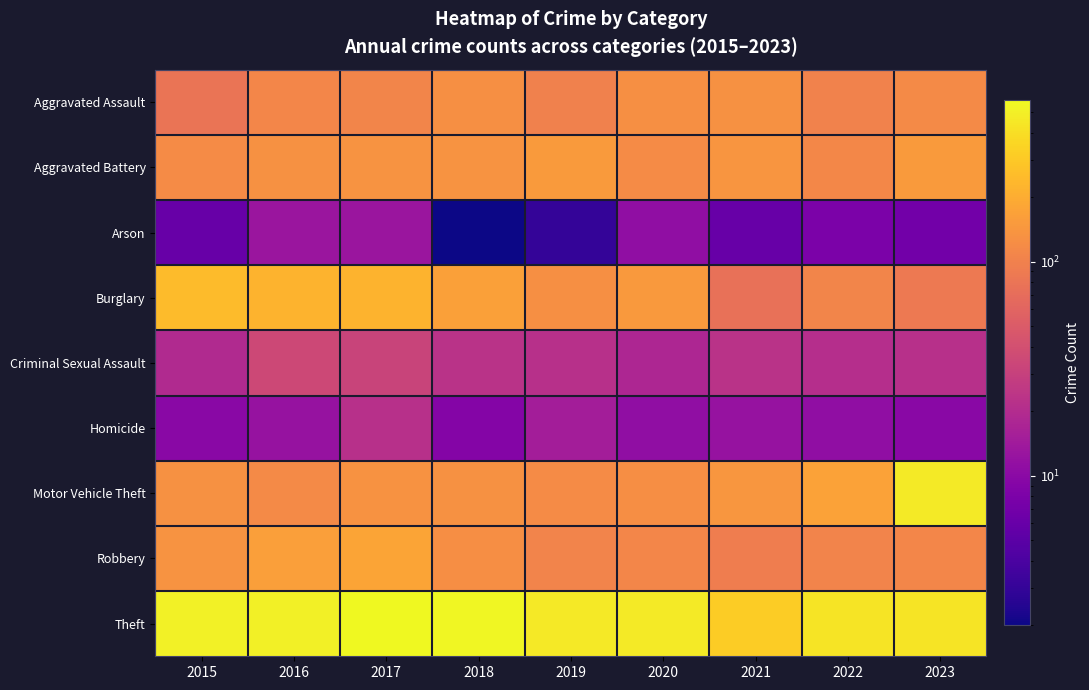

Which series has the largest total across all categories?

Theft